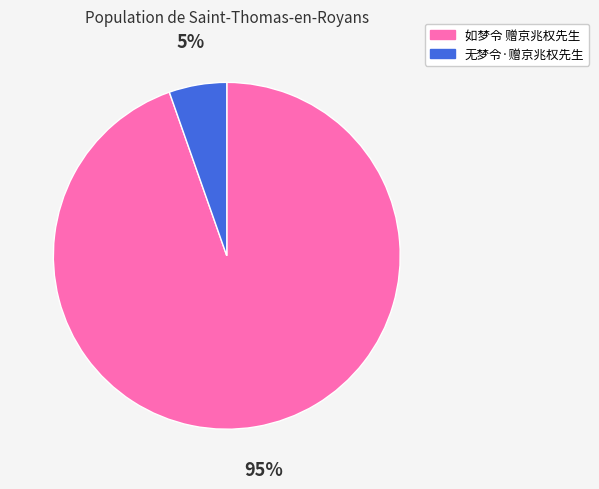

To the nearest percent, what is the average slice percentage?

50%